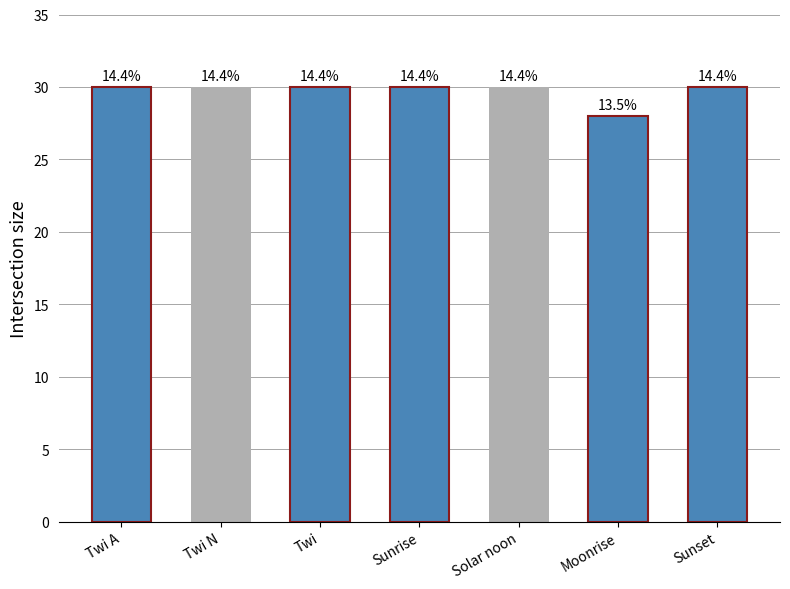

How many values are between 30 and 31?

6